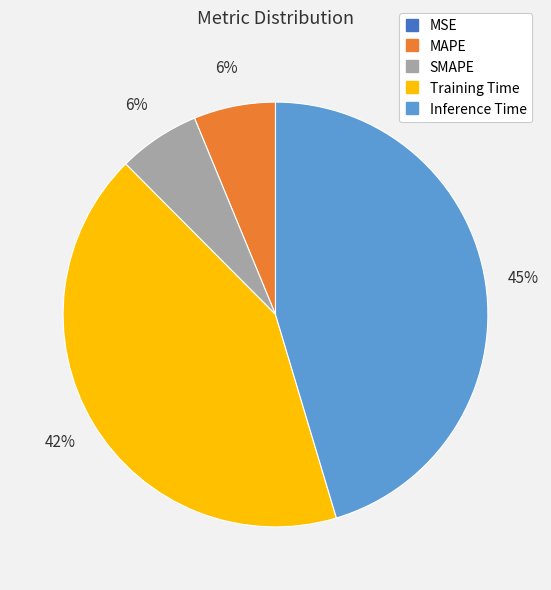

Which has a higher value, Training Time or MAPE?

Training Time